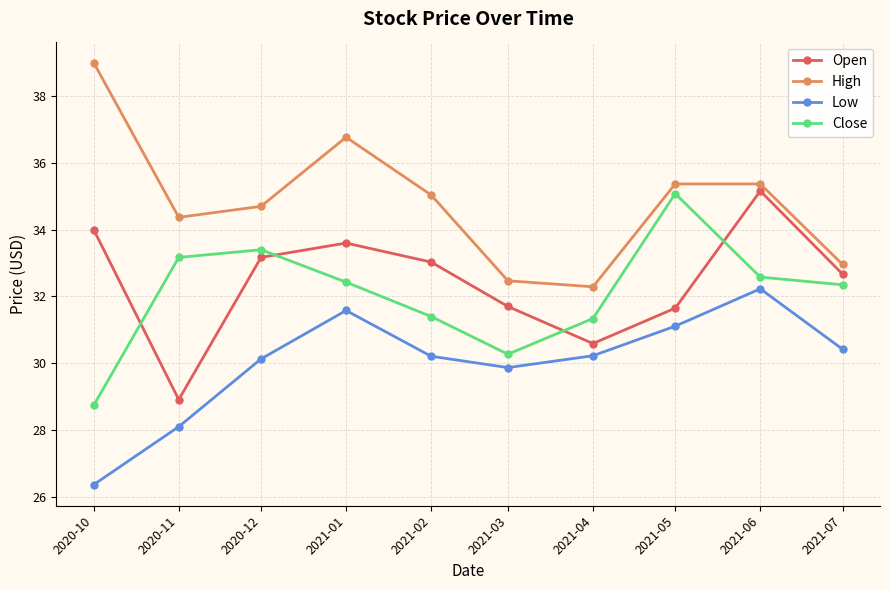

What is the label of the 7th point from the left?

2021-04